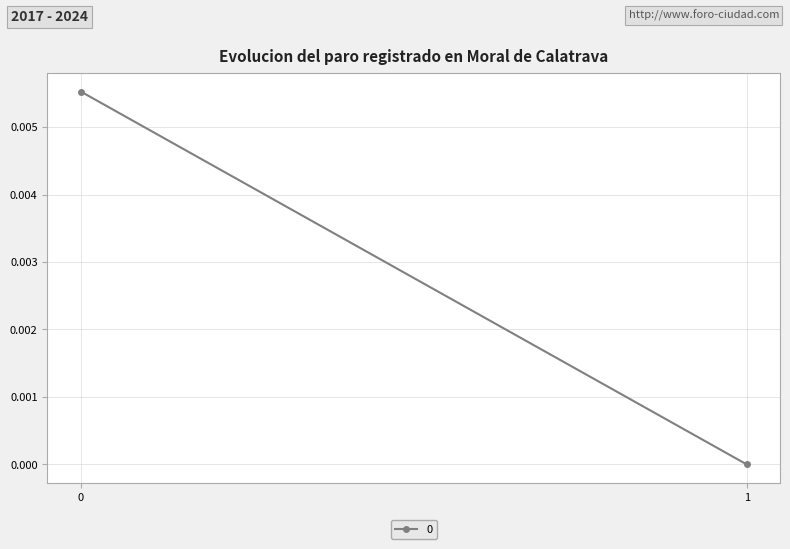

Count the number of categories in the chart.

2